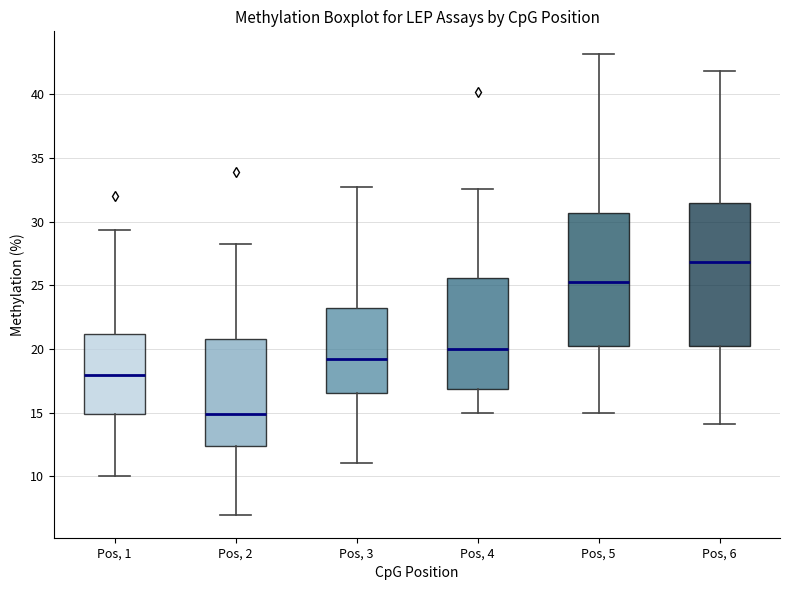

Which box has the highest median line?

Pos, 6